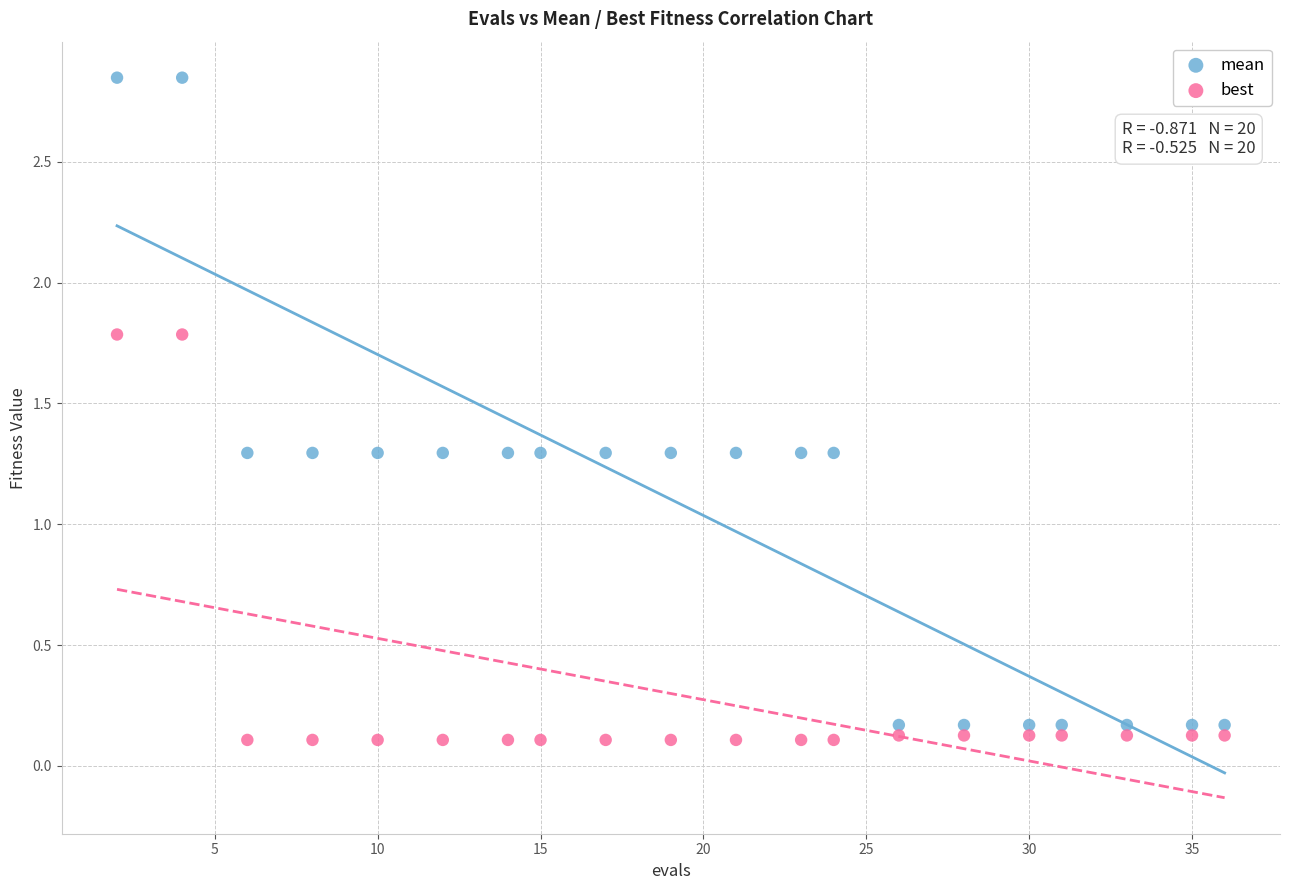

What are all the series names shown in the legend?

mean, best